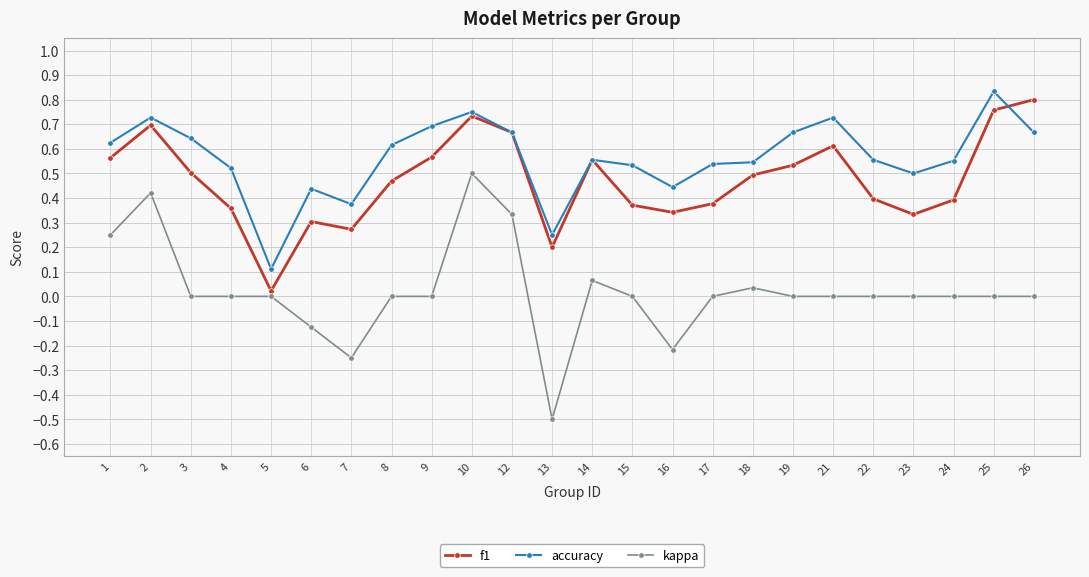

What is the minimum value for kappa?

-0.5